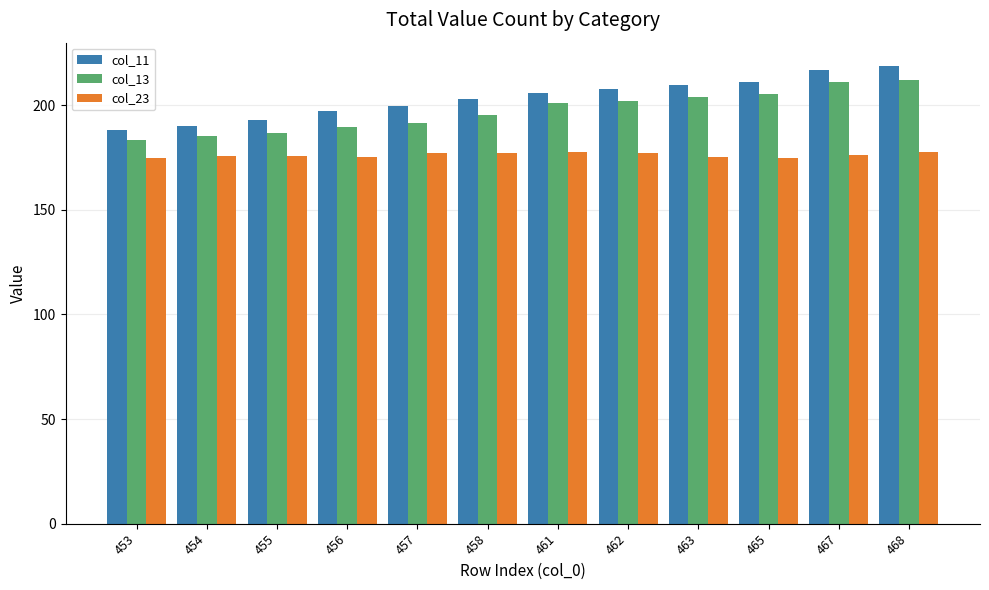

What is the total value across all series at 455?

555.0